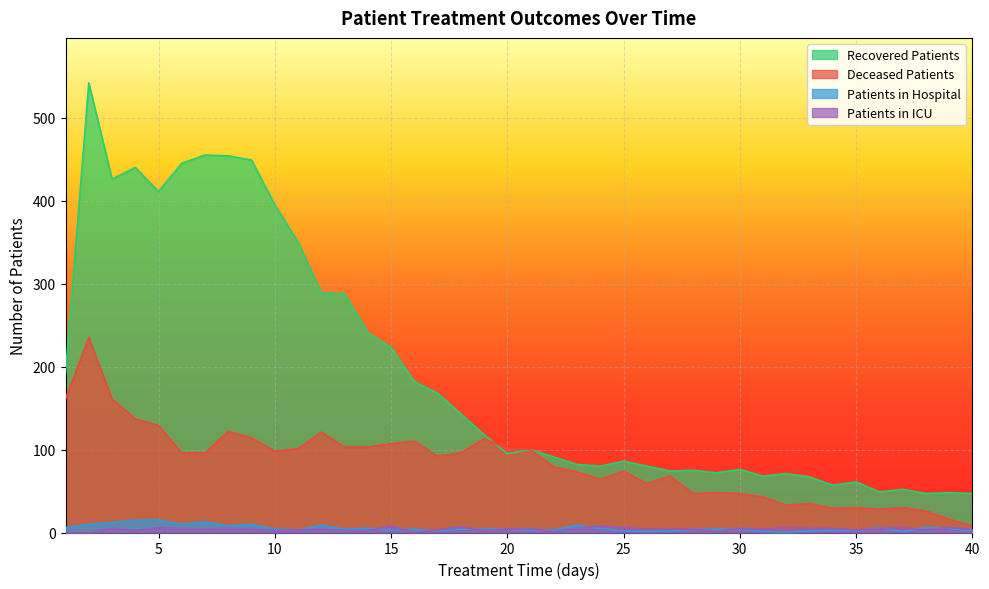

What is the difference between the highest and lowest values at 21?

97